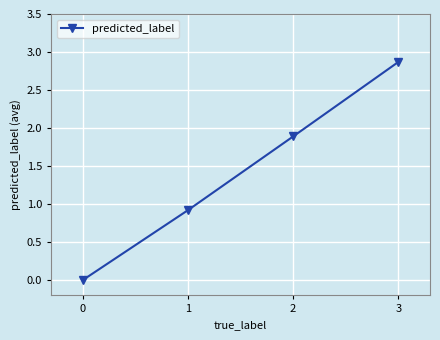

List the labels in order of value, smallest first.

0, 1, 2, 3